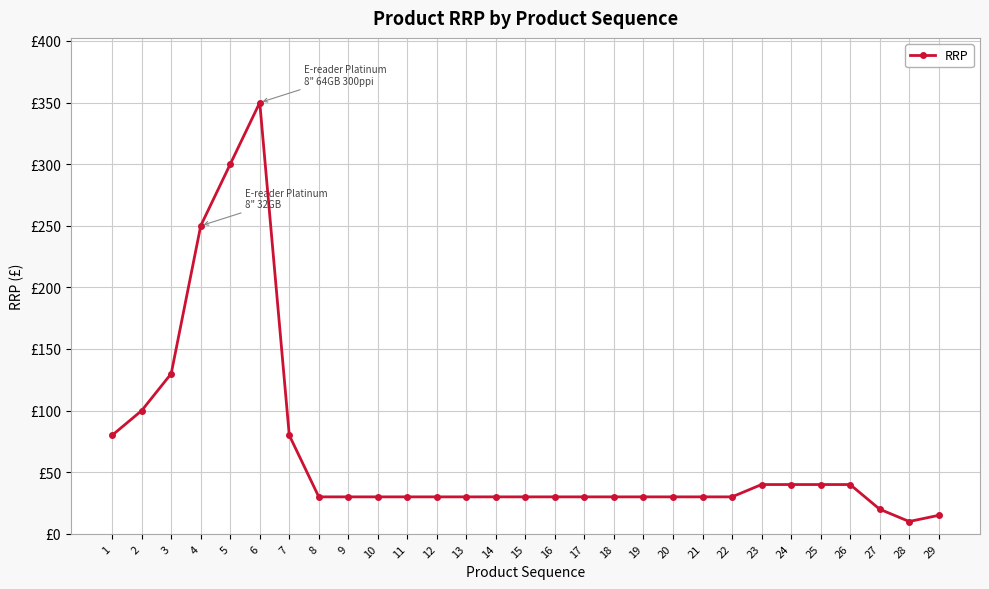

Which label corresponds to the largest value in the chart?

6